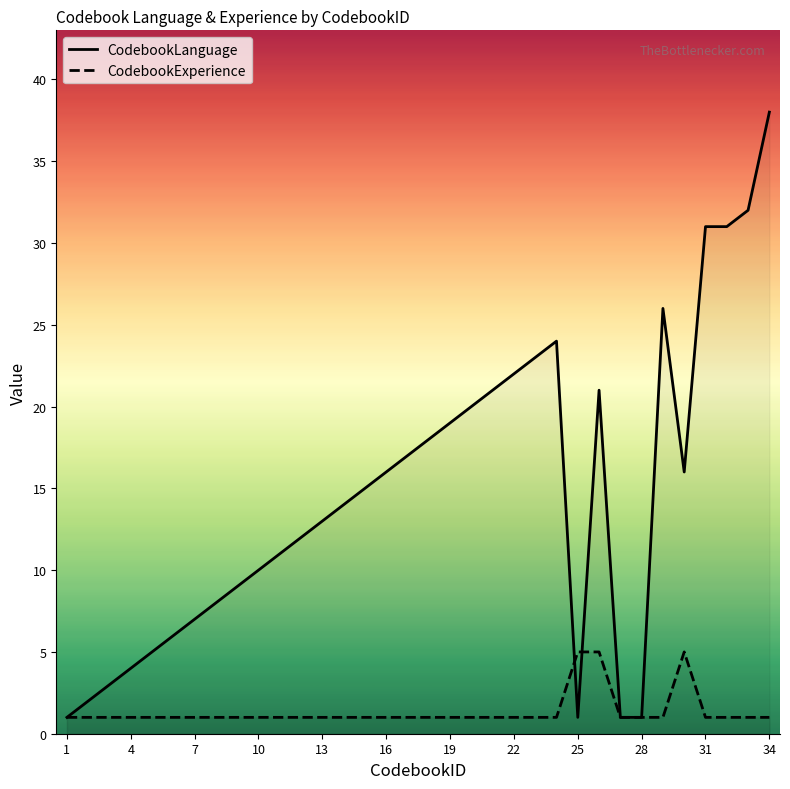

How many times do CodebookLanguage and CodebookExperience cross each other?

2